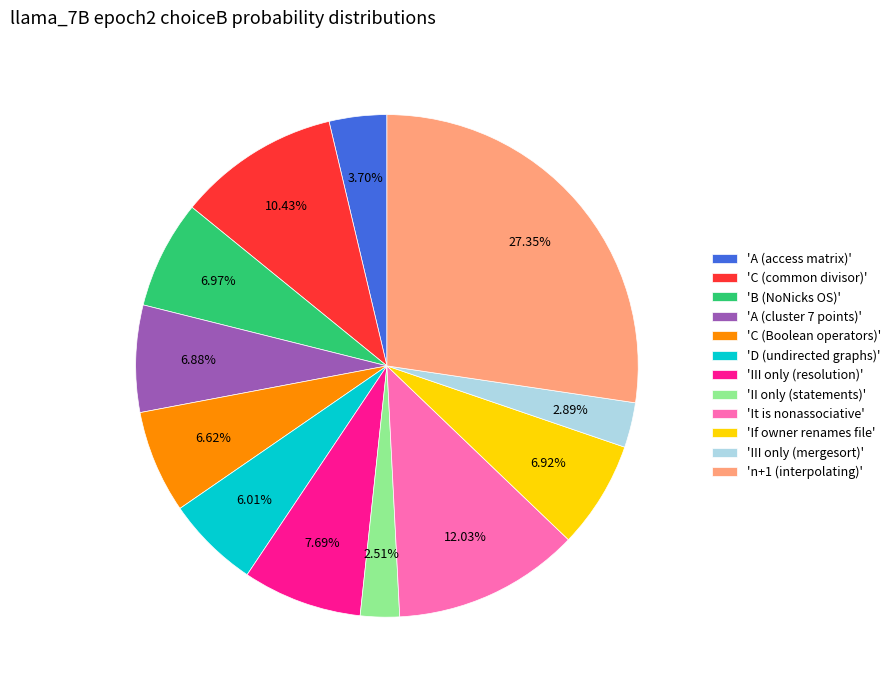

Count the number of slices in the pie.

12